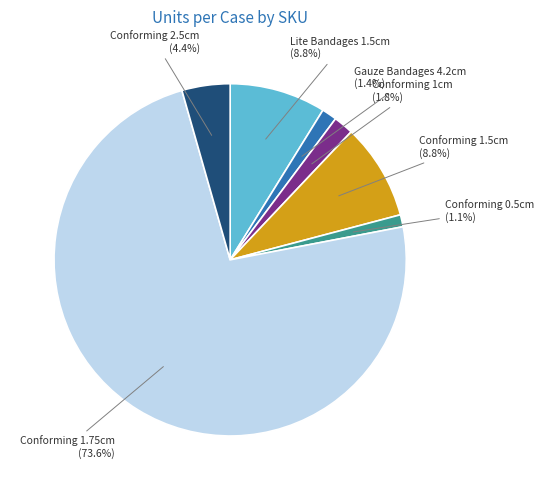

Approximately how many times larger is the value at Lite Bandages 1.5cm compared to Conforming 0.5cm?

8.0